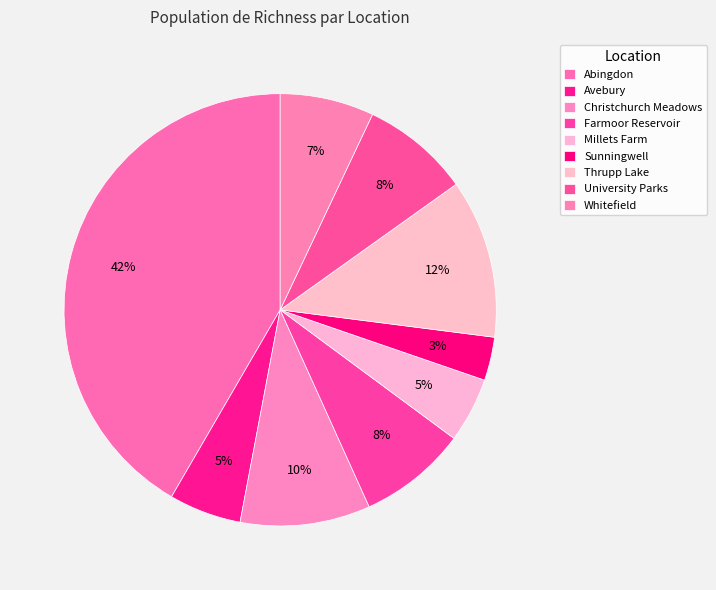

Count the number of slices in the pie.

9